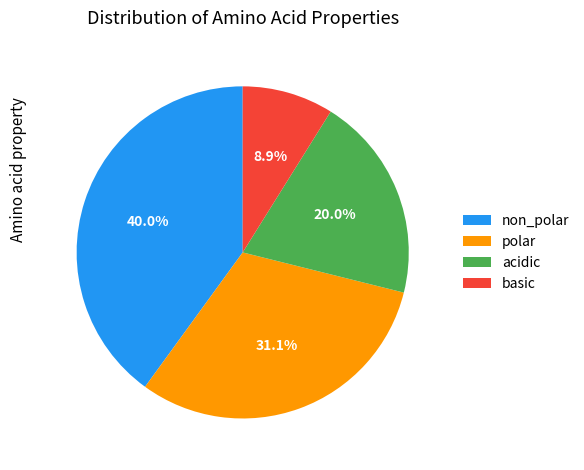

To the nearest percent, what portion does acidic represent?

20%